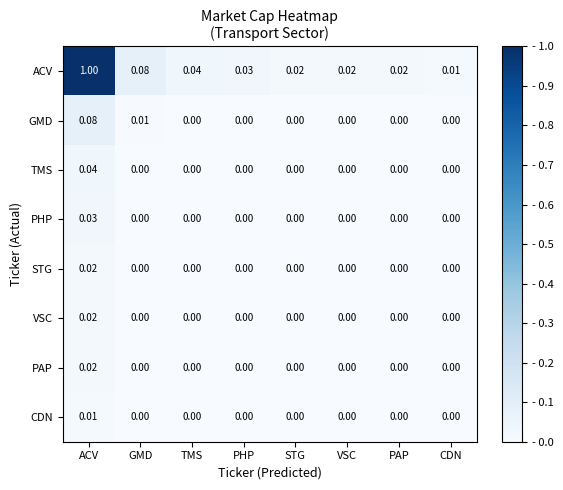

At which category is the sum across all series the highest?

ACV